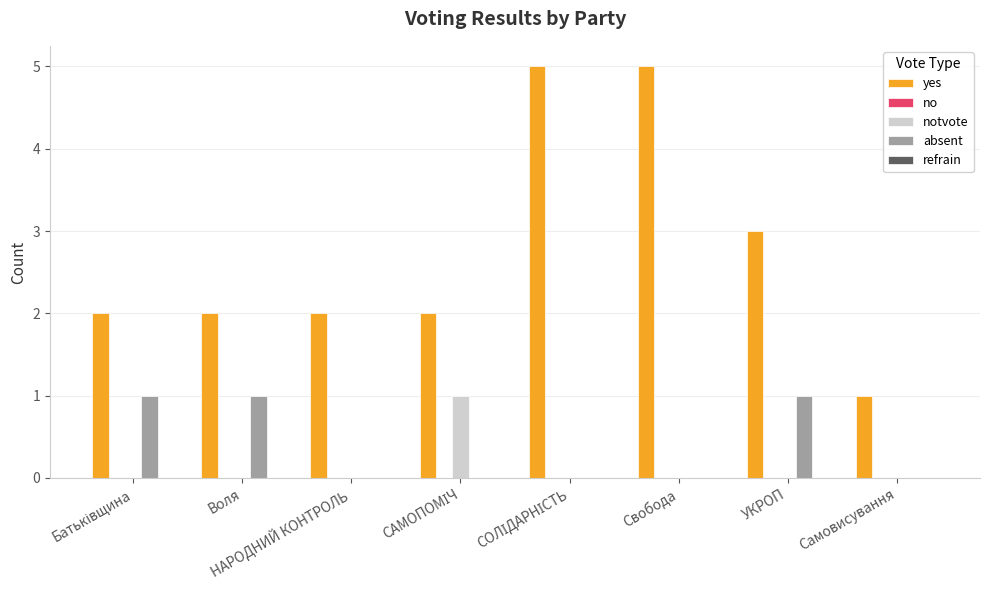

Which series has the largest total across all categories?

yes